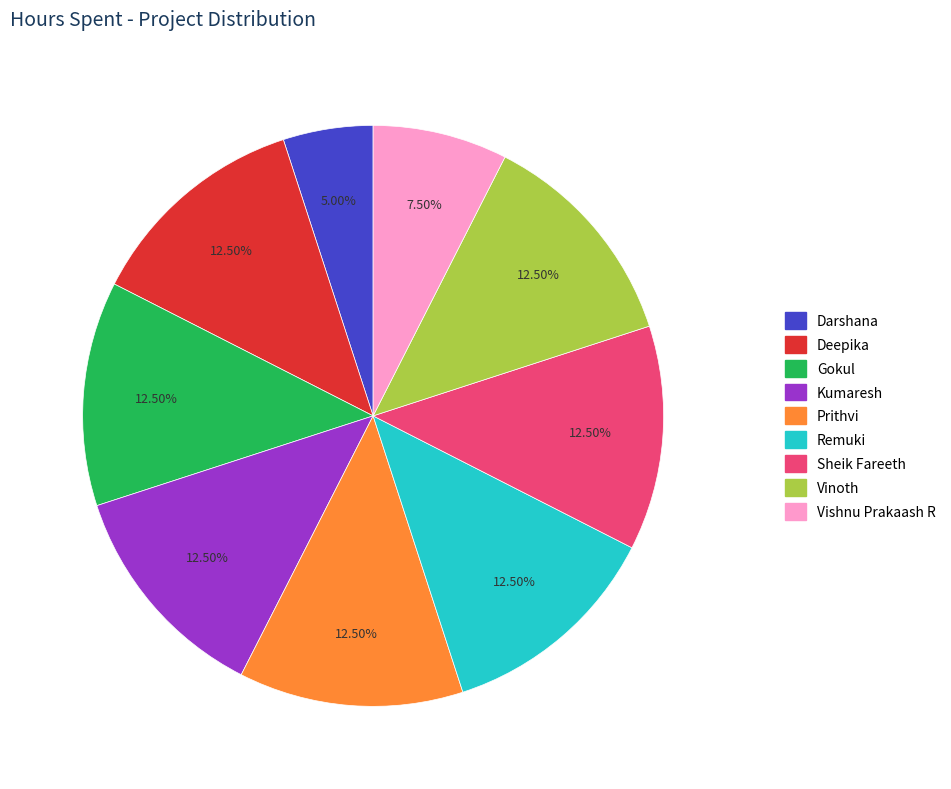

Approximately how many times larger is the value at Sheik Fareeth compared to Vishnu Prakaash R?

1.7